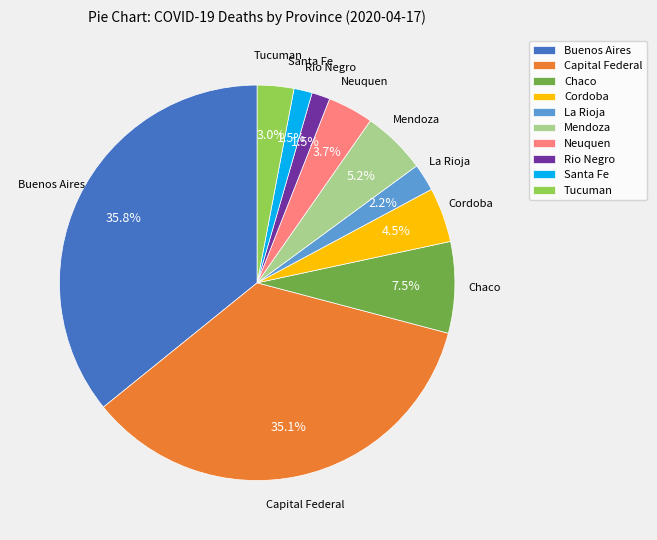

What is the total percentage of Buenos Aires and Capital Federal?

70.9%